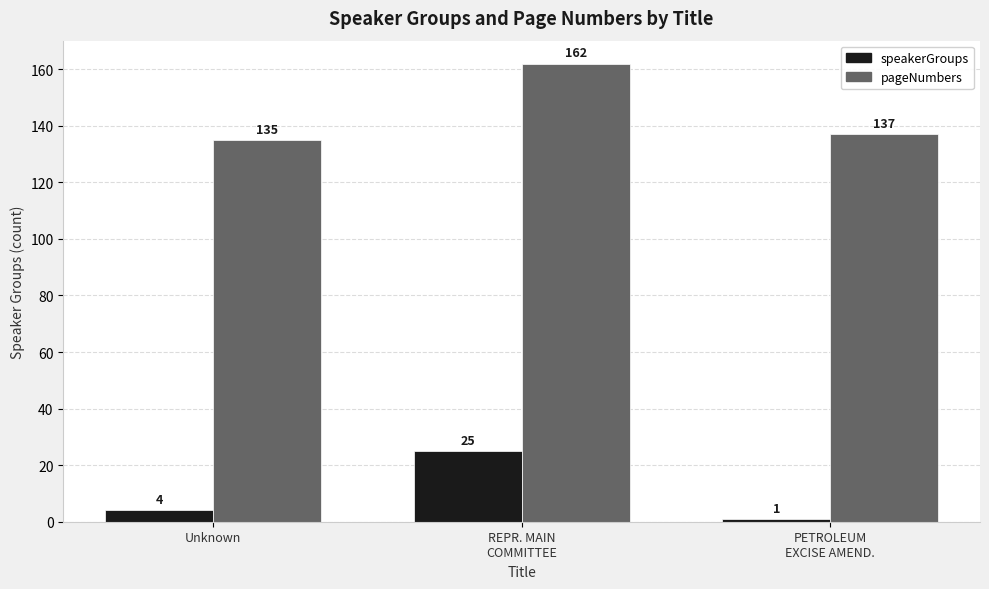

How many groups of bars are there?

3